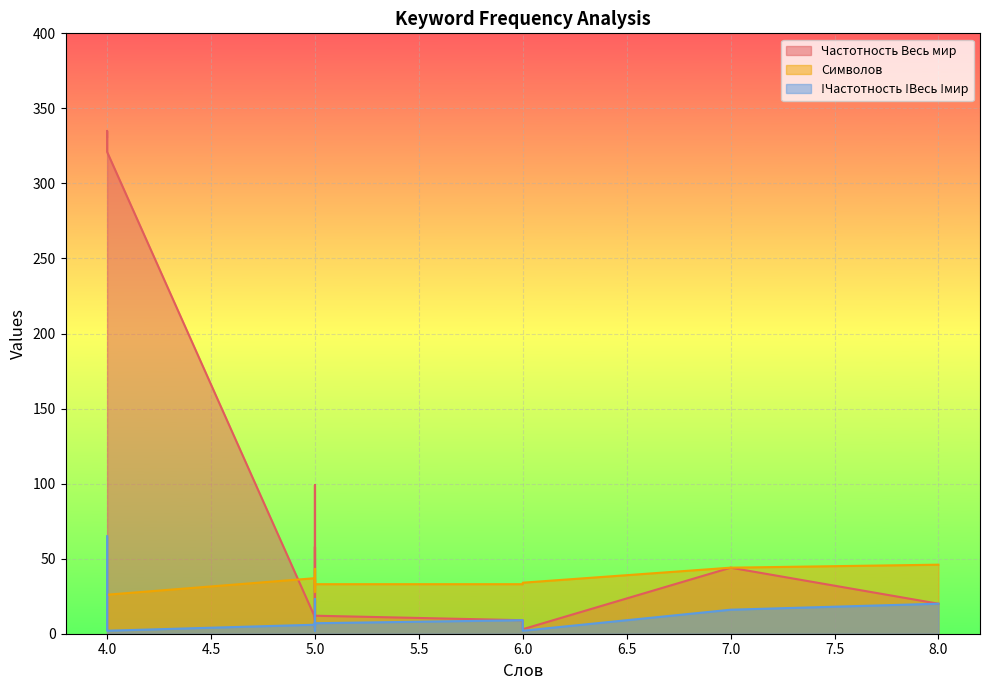

How many lines are shown in the chart?

3